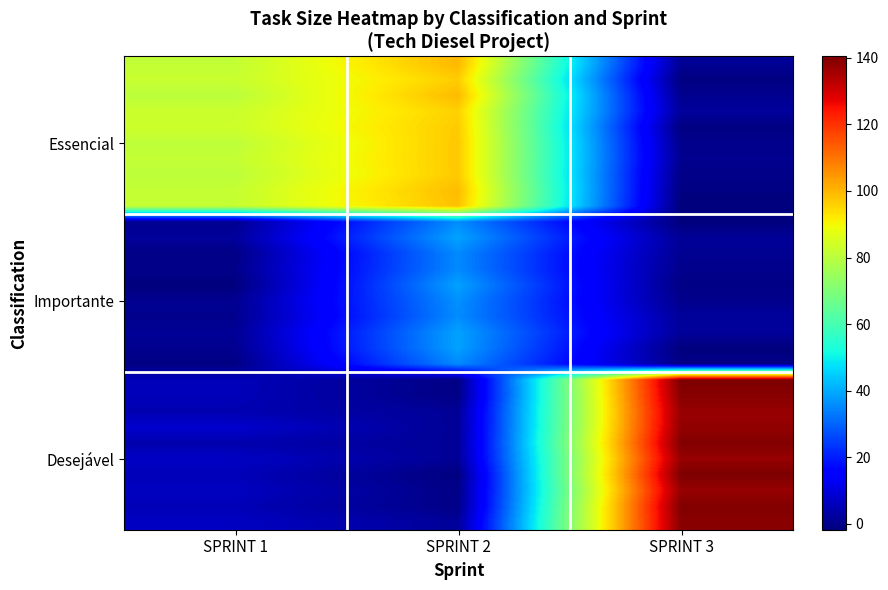

What is the difference between the highest and lowest values at SPRINT 1?

85.2